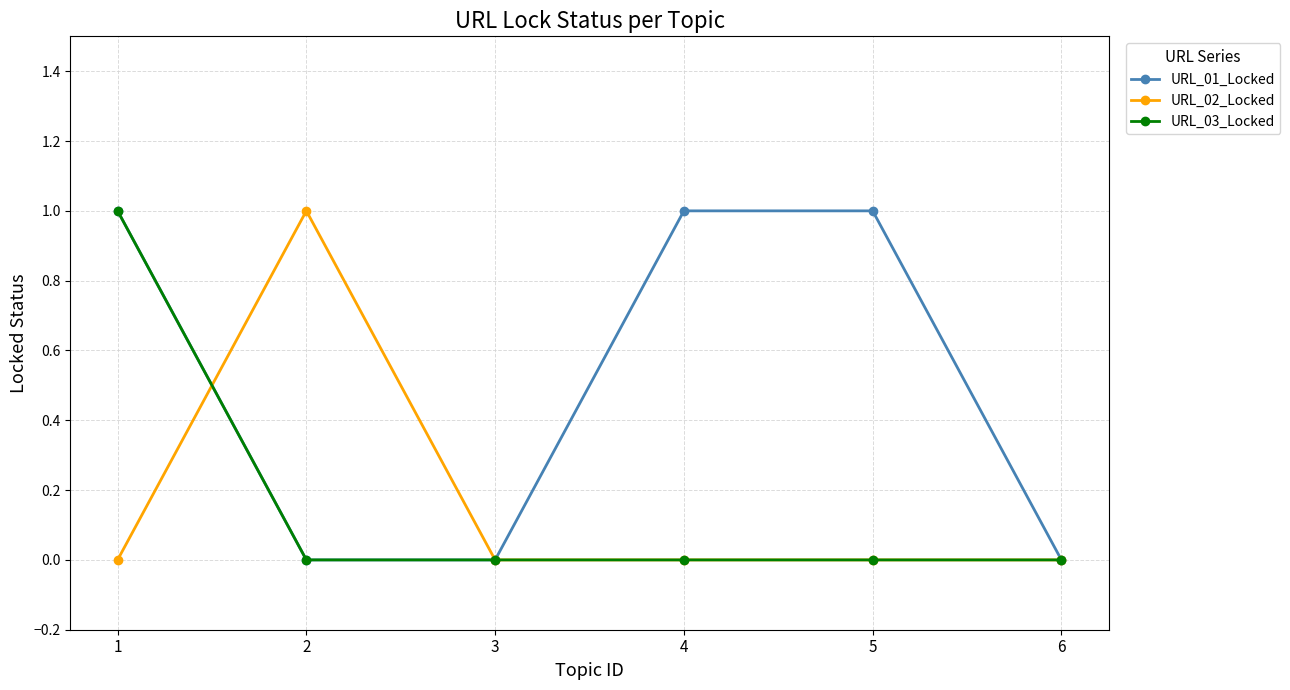

What is the value of the URL_01_Locked point at the 5th from the left?

1